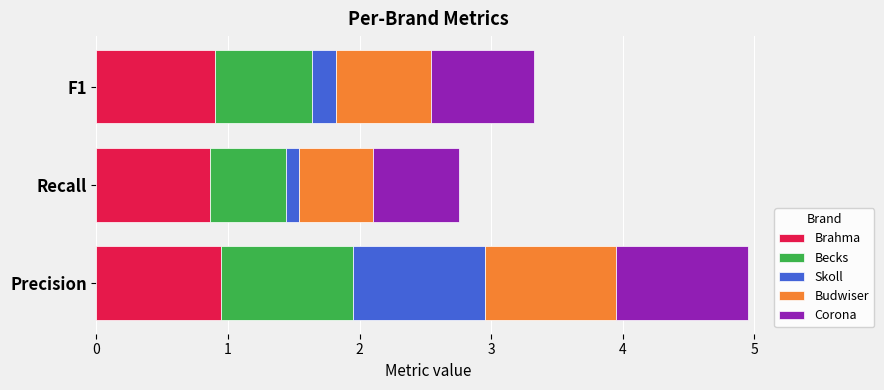

Is it true that Brahma equals 0.9 at Precision?

True